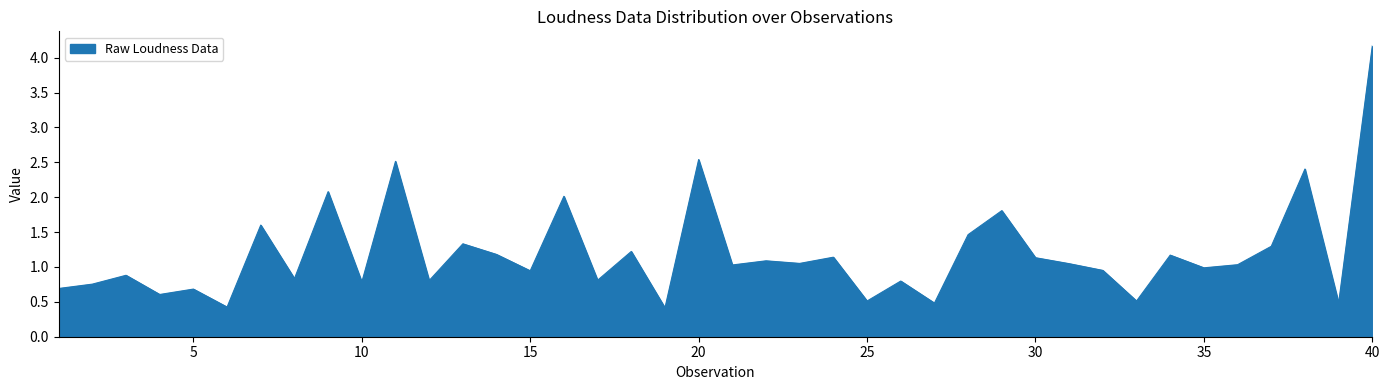

What is the minimum value shown in the chart?

0.4